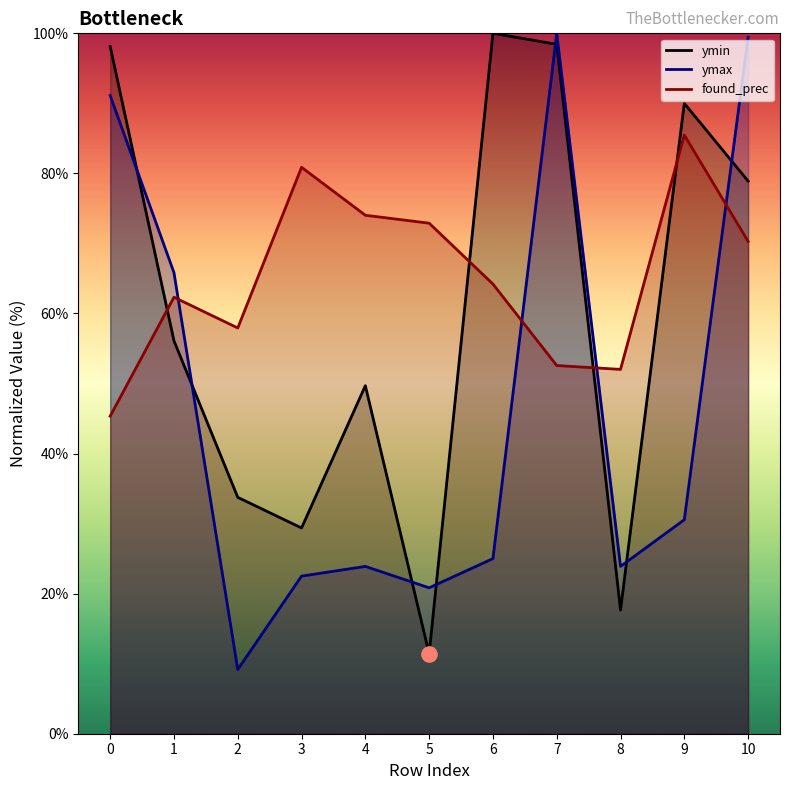

At how many categories does at least one series exceed 99?

3